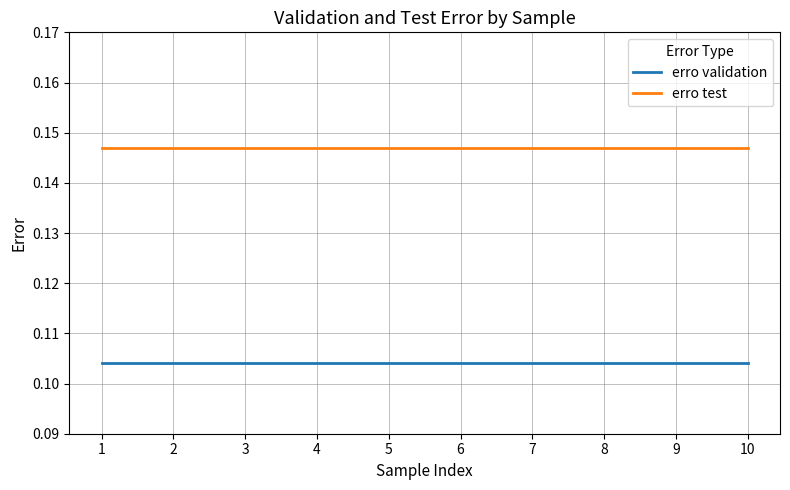

Rank the series by their average value, from lowest to highest.

erro validation, erro test